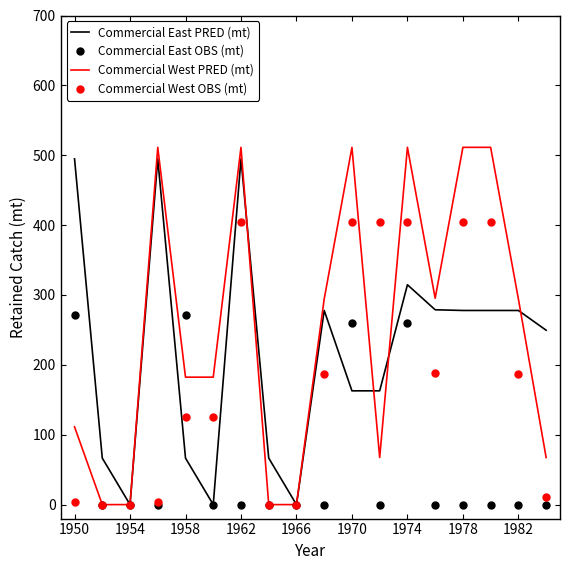

What is the maximum value shown in the chart?

511.3